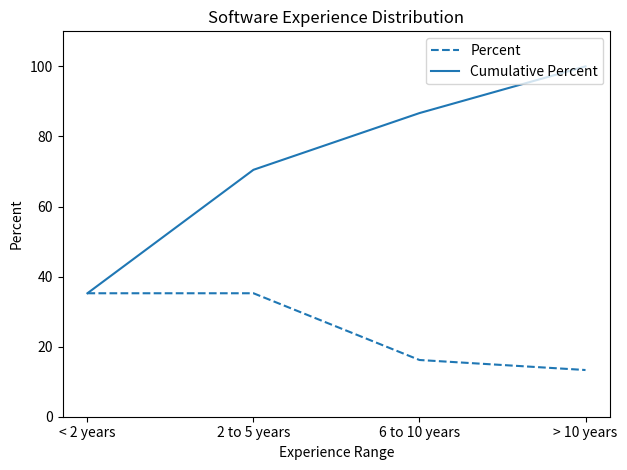

What is the sum of all Cumulative Percent values?

292.4